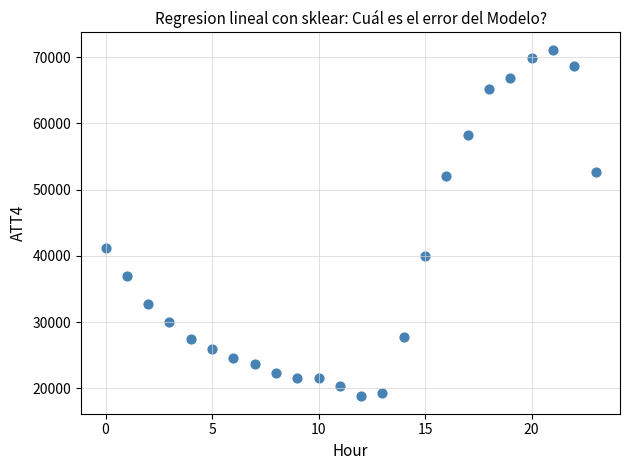

What Y value in the scatter plot is closest to 44950?

41200